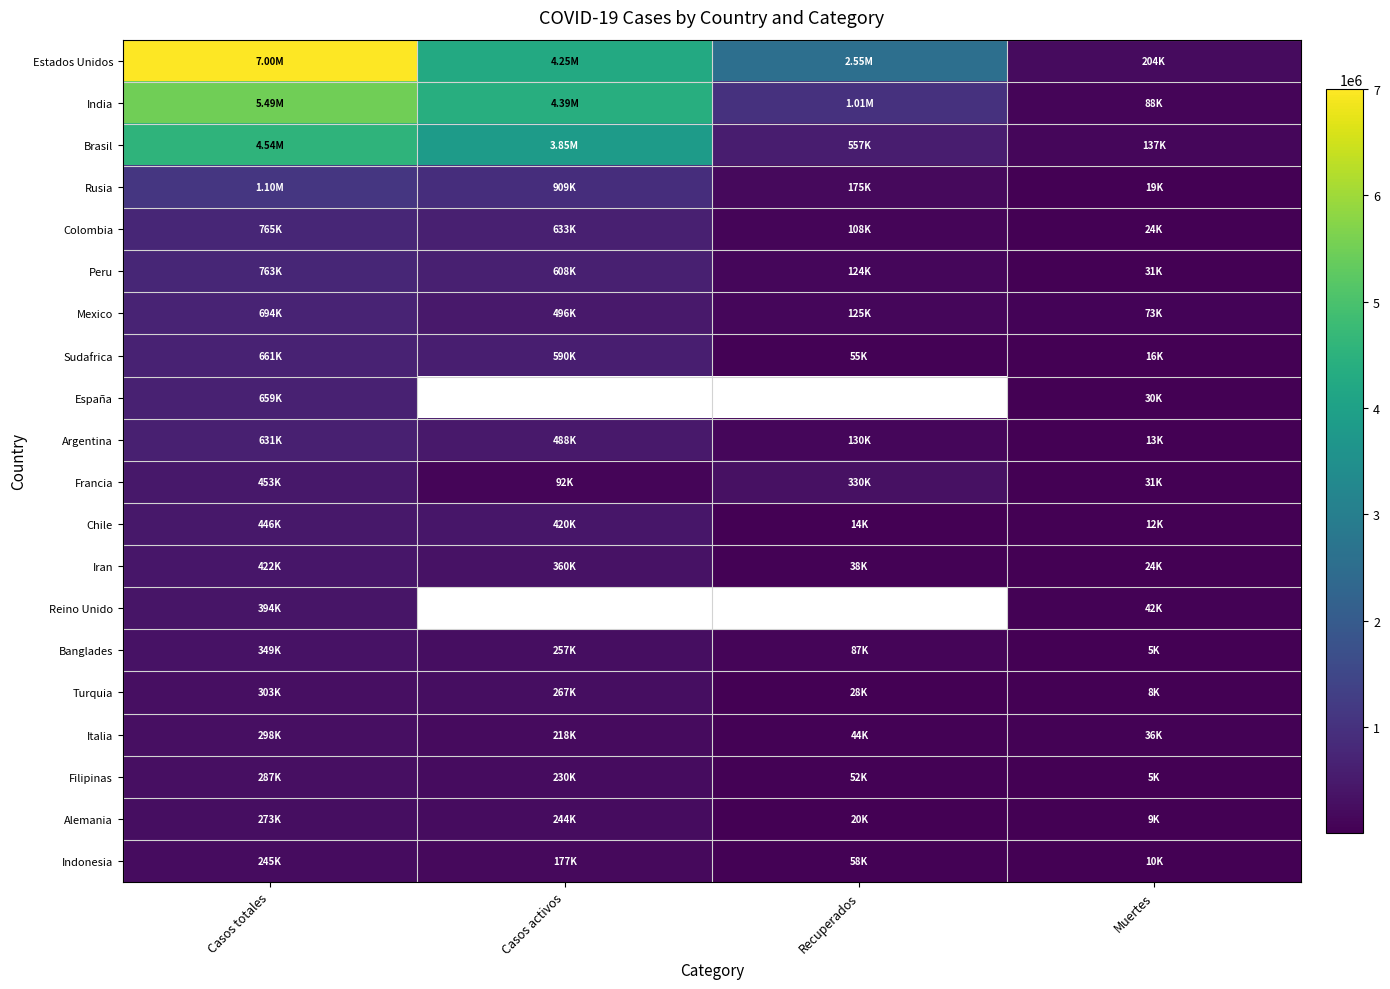

At how many categories does at least one series exceed 1817697?

3